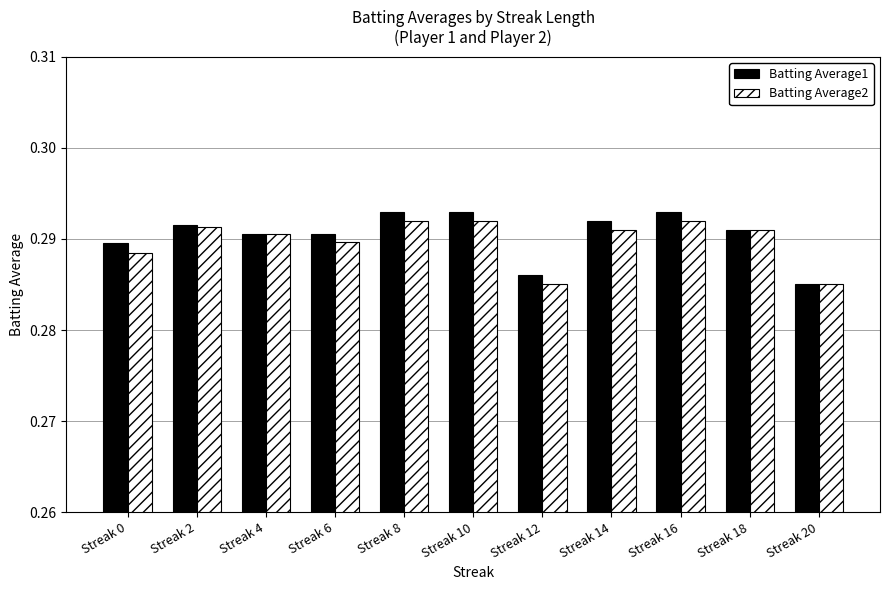

Which series has the widest spread of values?

Batting Average1